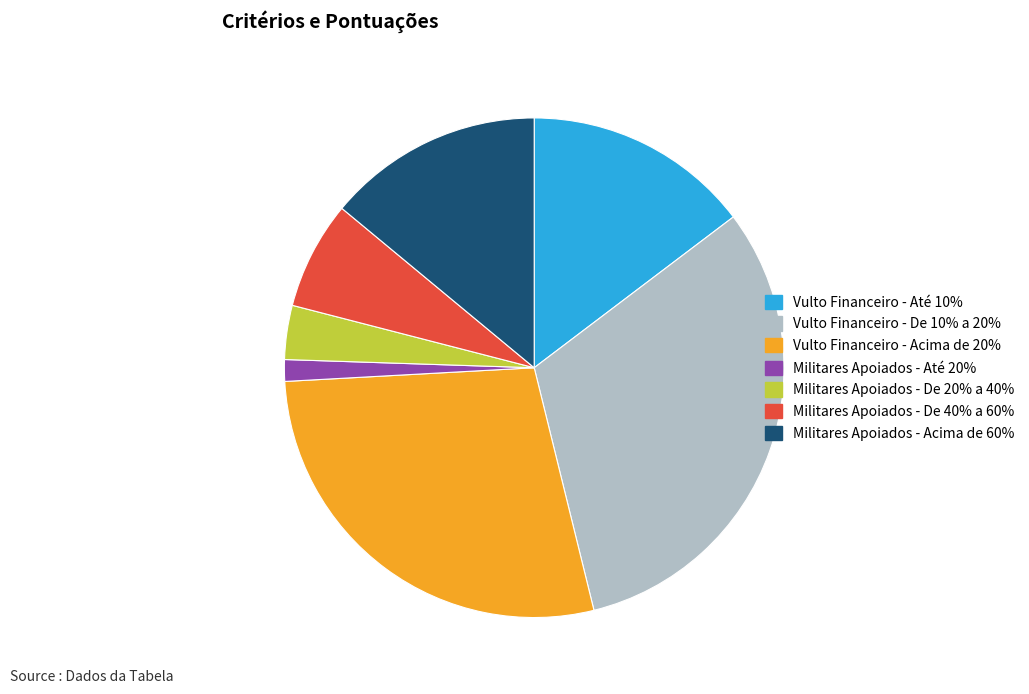

Combined, do Vulto Financeiro - Acima de 20% and Militares Apoiados - De 20% a 40% account for over 50%?

No